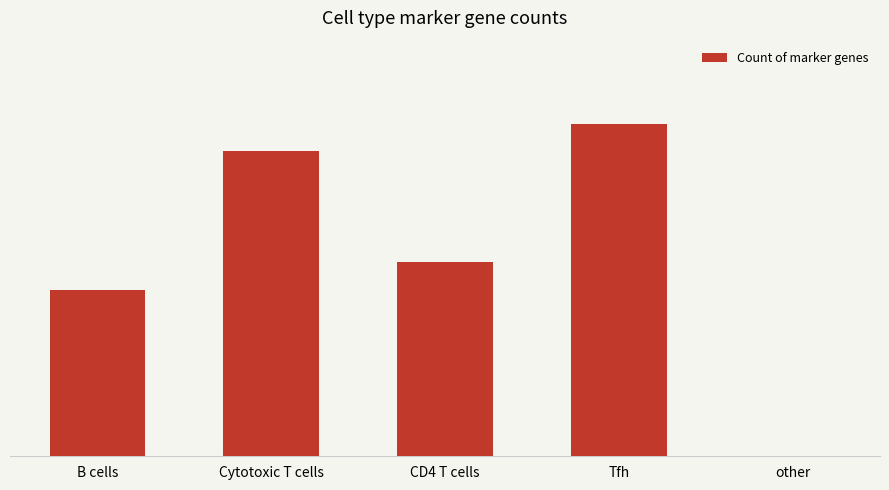

What position from the right is Cytotoxic T cells?

4